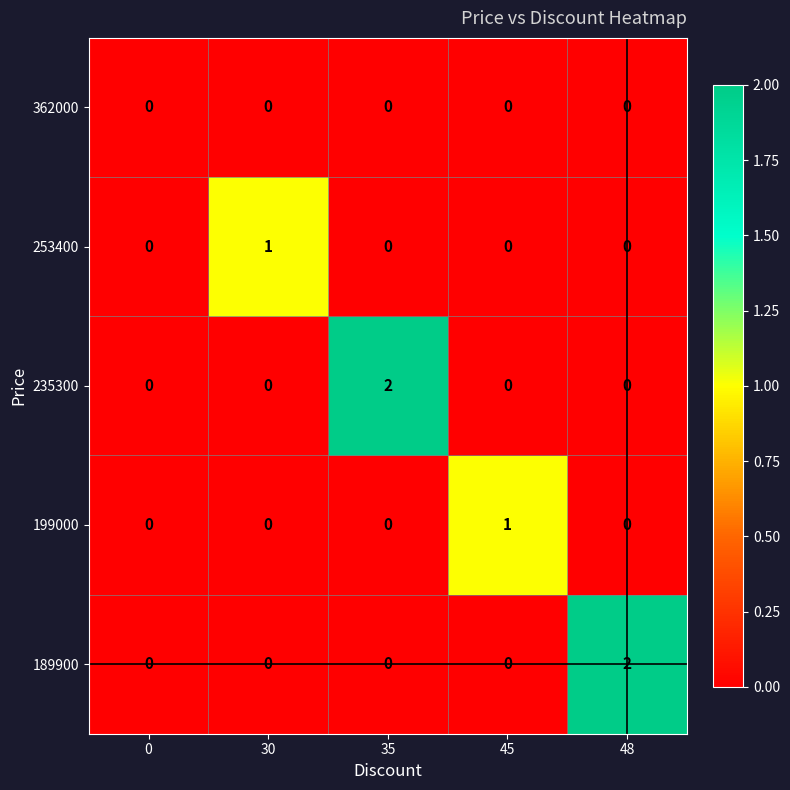

Is it true that 199000 equals 1 at 45?

True